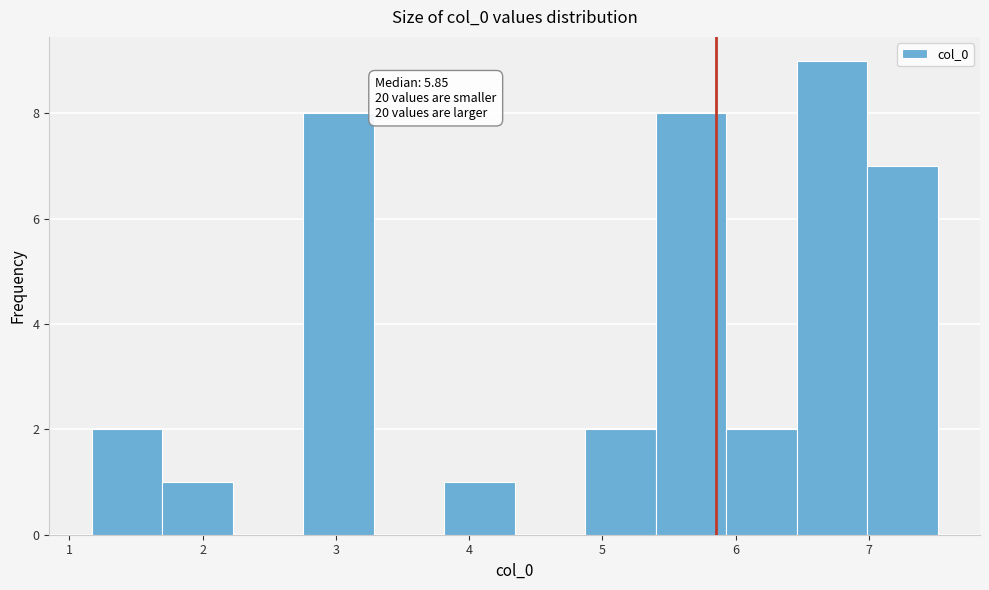

Over which range of the x-axis is the bar tallest?

6.5 to 7.0